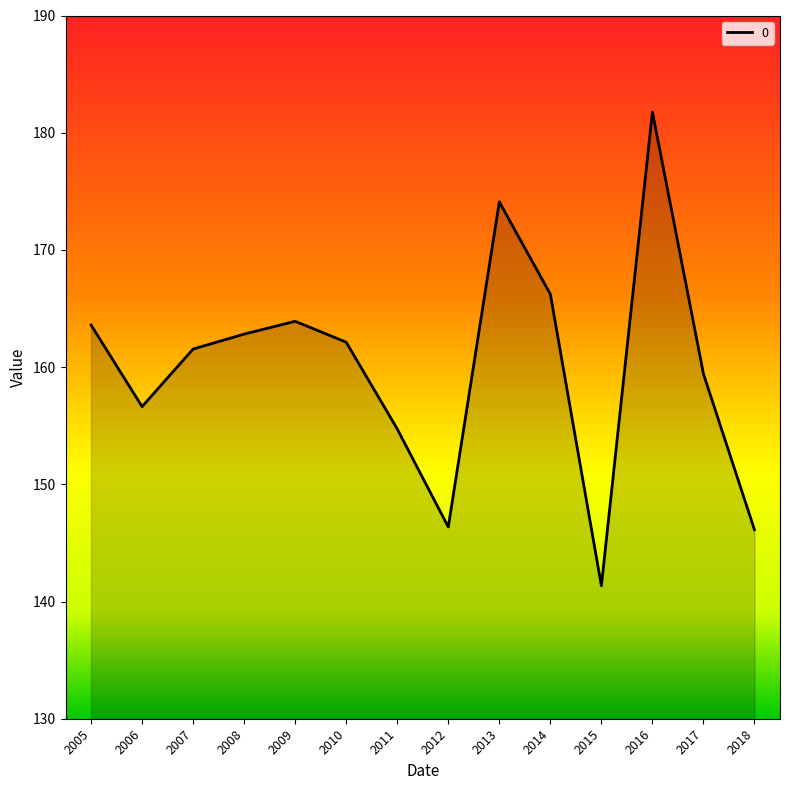

Which has a higher value, 2007 or 2017?

2007